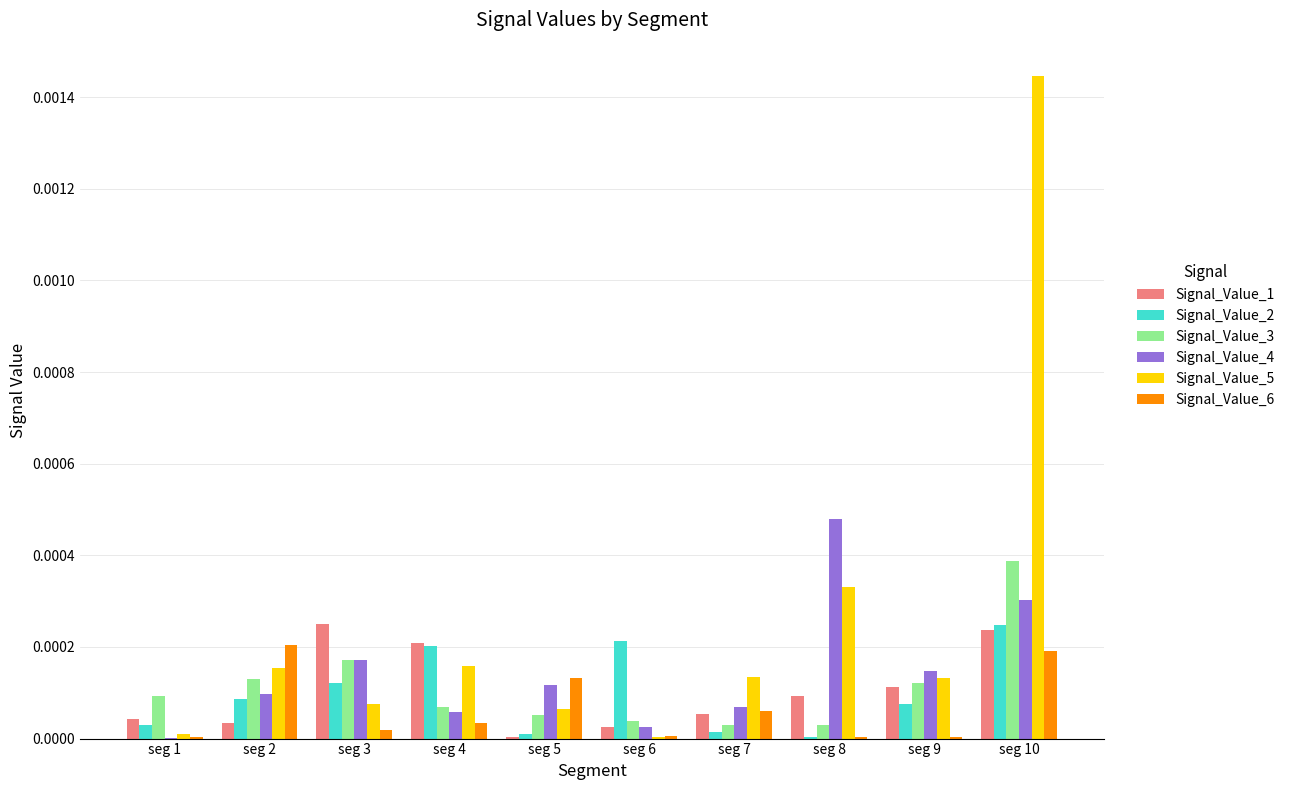

Is the value of Signal_Value_4 at seg 5 greater than the value of Signal_Value_6 at seg 4?

Yes